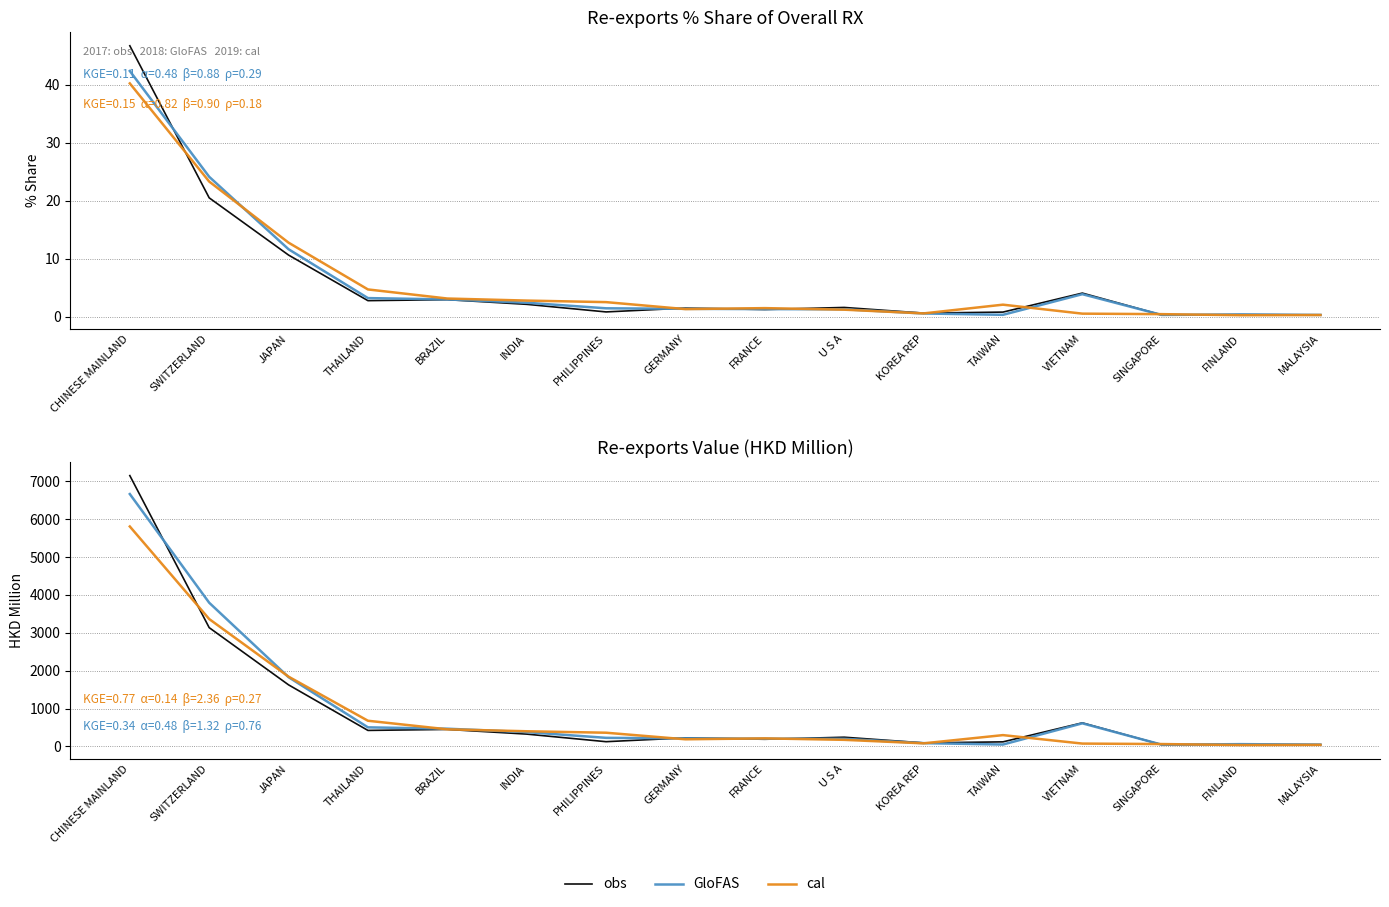

How many data points in obs are less than 242?

8